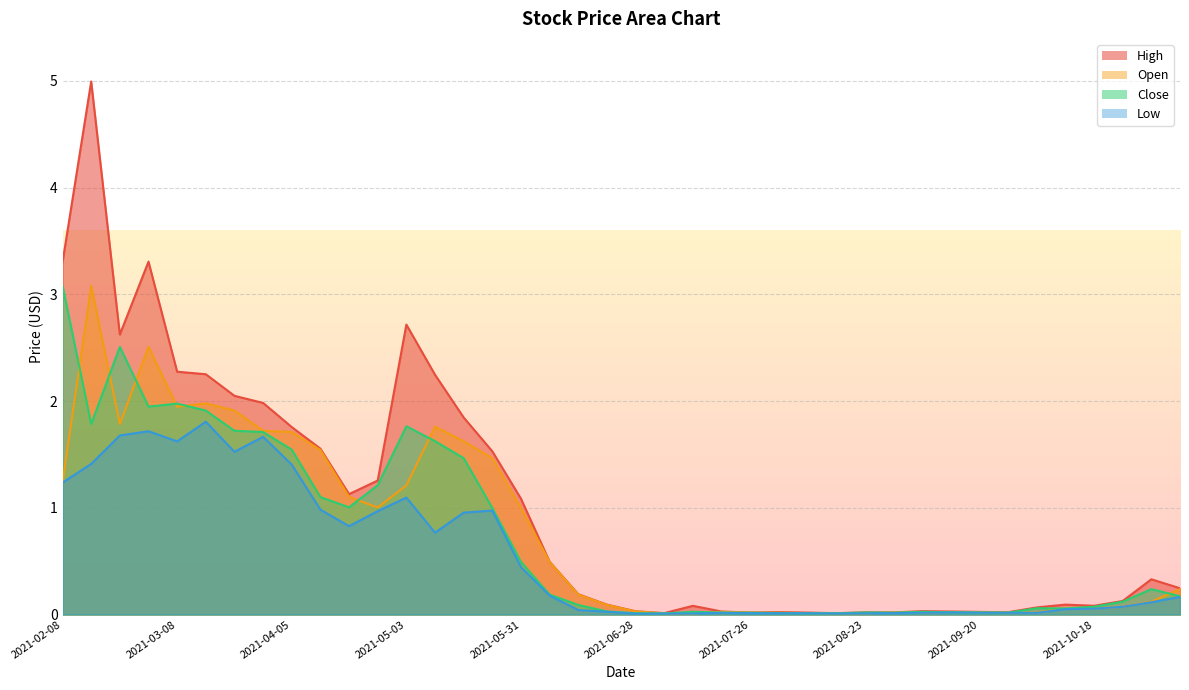

Reading left to right, list all the values displayed in this chart.

High: 3.3	5.0	2.6	3.3	2.3	2.3	2.0	2.0	1.8	1.6	1.1	1.3	2.7	2.2	1.8	1.5	1.1	0.5	0.2	0.1	0.0	0.0	0.1	0.0	0.0	0.0	0.0	0.0	0.0	0.0	0.0	0.0	0.0	0.0	0.1	0.1	0.1	0.1	0.3	0.2
Open: 1.2	3.1	1.8	2.5	1.9	2.0	1.9	1.7	1.7	1.5	1.1	1.0	1.2	1.8	1.6	1.5	1.0	0.5	0.2	0.1	0.0	0.0	0.0	0.0	0.0	0.0	0.0	0.0	0.0	0.0	0.0	0.0	0.0	0.0	0.0	0.1	0.1	0.1	0.1	0.2
Close: 3.1	1.8	2.5	1.9	2.0	1.9	1.7	1.7	1.5	1.1	1.0	1.2	1.8	1.6	1.5	1.0	0.5	0.2	0.1	0.0	0.0	0.0	0.0	0.0	0.0	0.0	0.0	0.0	0.0	0.0	0.0	0.0	0.0	0.0	0.1	0.1	0.1	0.1	0.2	0.2
Low: 1.2	1.4	1.7	1.7	1.6	1.8	1.5	1.7	1.4	1.0	0.8	1.0	1.1	0.8	1.0	1.0	0.4	0.2	0.0	0.0	0.0	0.0	0.0	0.0	0.0	0.0	0.0	0.0	0.0	0.0	0.0	0.0	0.0	0.0	0.0	0.1	0.1	0.1	0.1	0.2